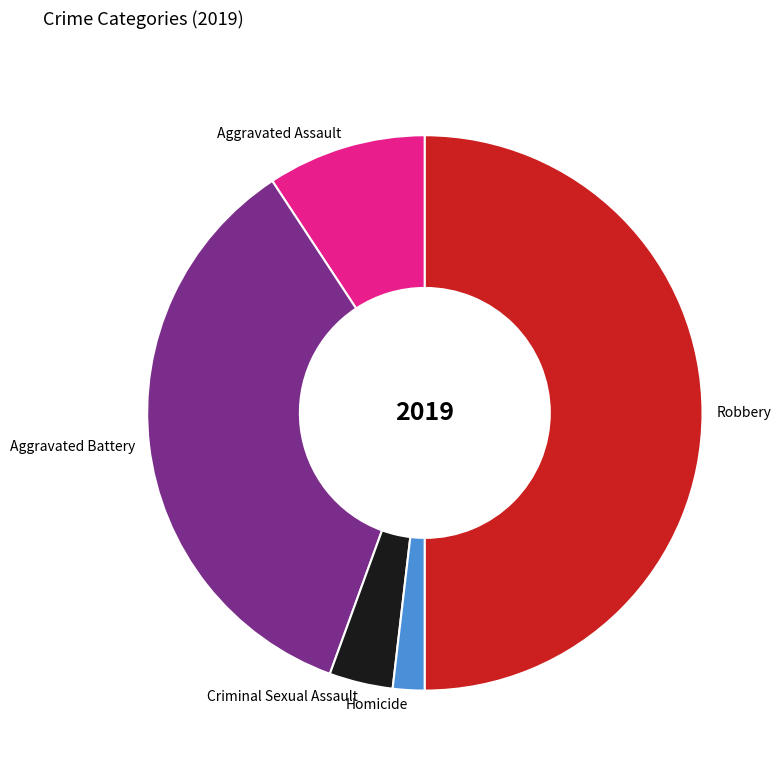

The Aggravated Assault slice represents 9% of the pie. True or false?

True